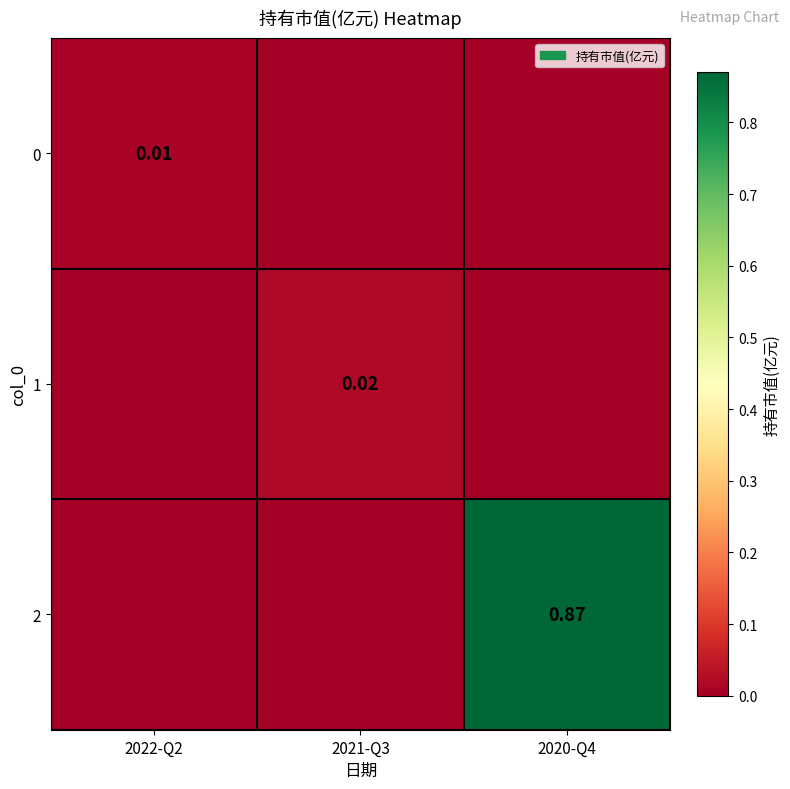

Between 2020-Q4 and 2022-Q2, which is larger?

2022-Q2